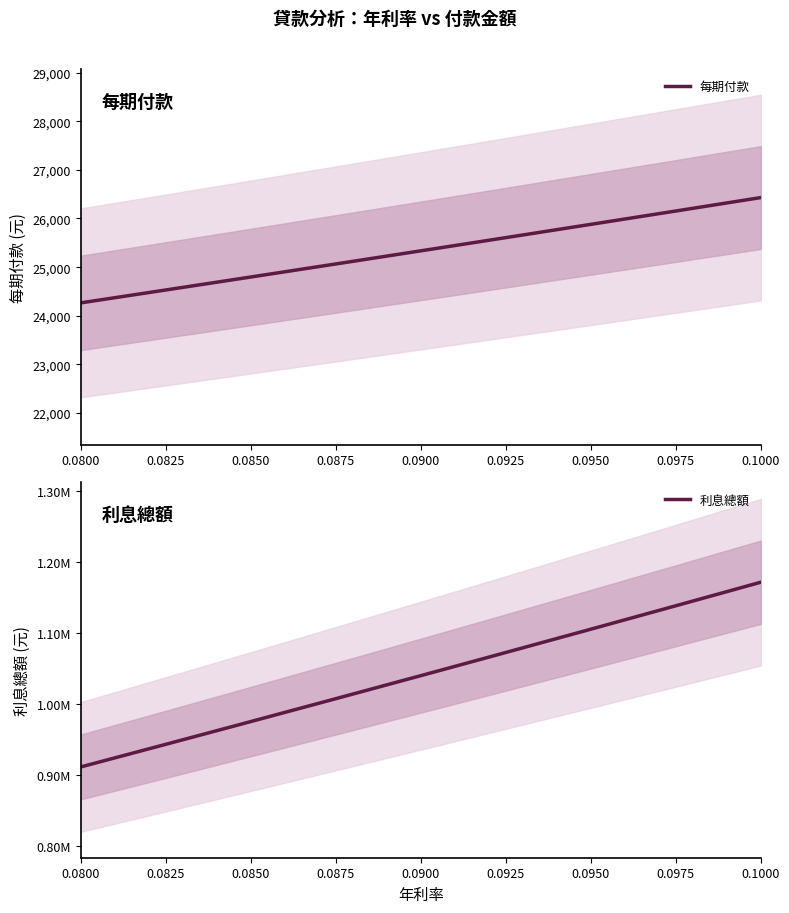

At how many categories does at least one series exceed 34368?

9